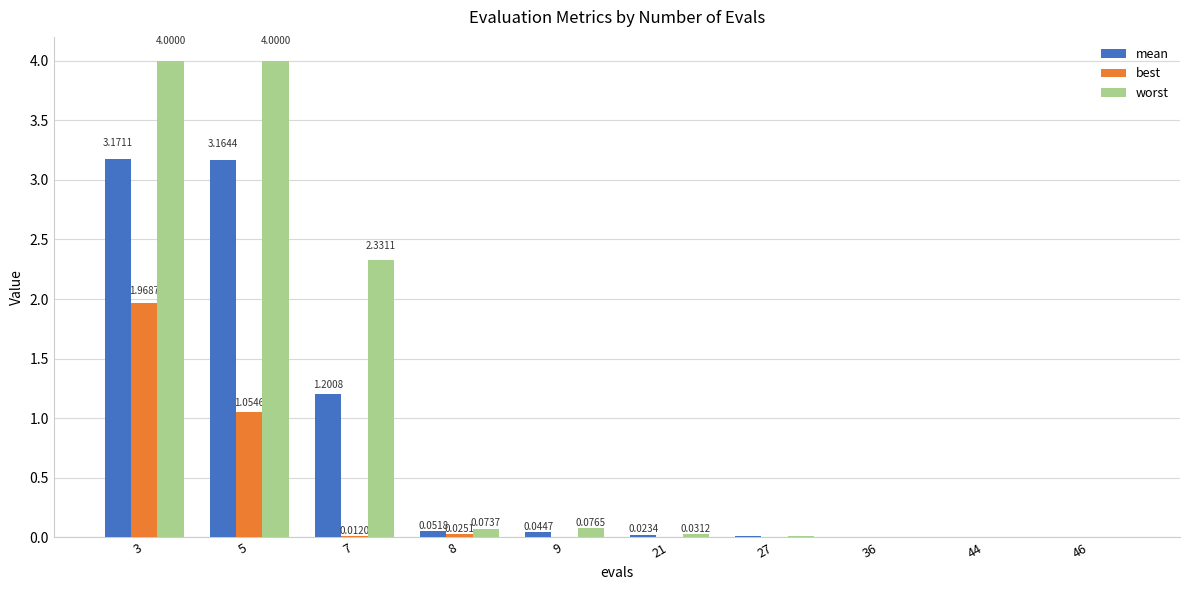

Which series changed the most between 5 and 27?

worst